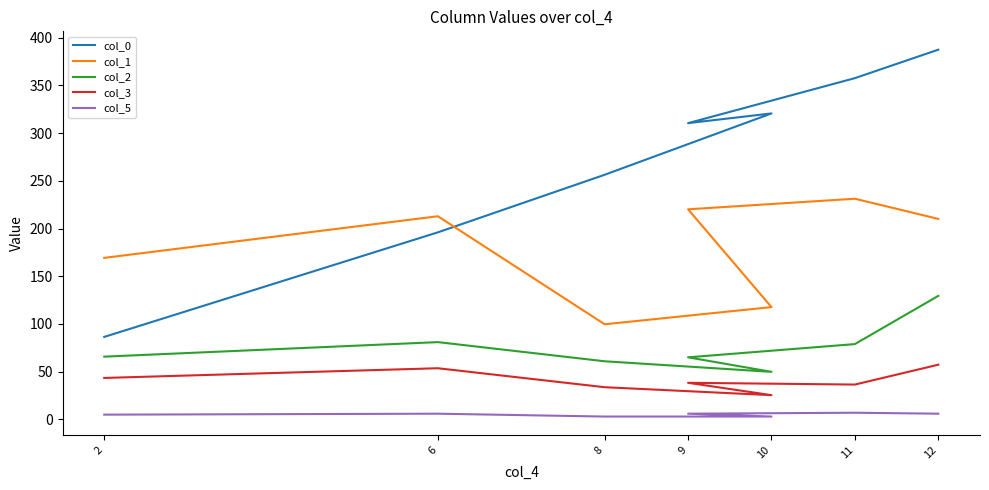

What is the sum of all col_2 values?

530.9